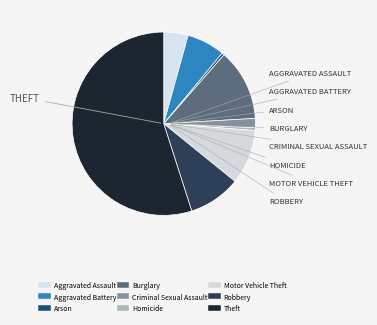

How many segments does this pie chart have?

9